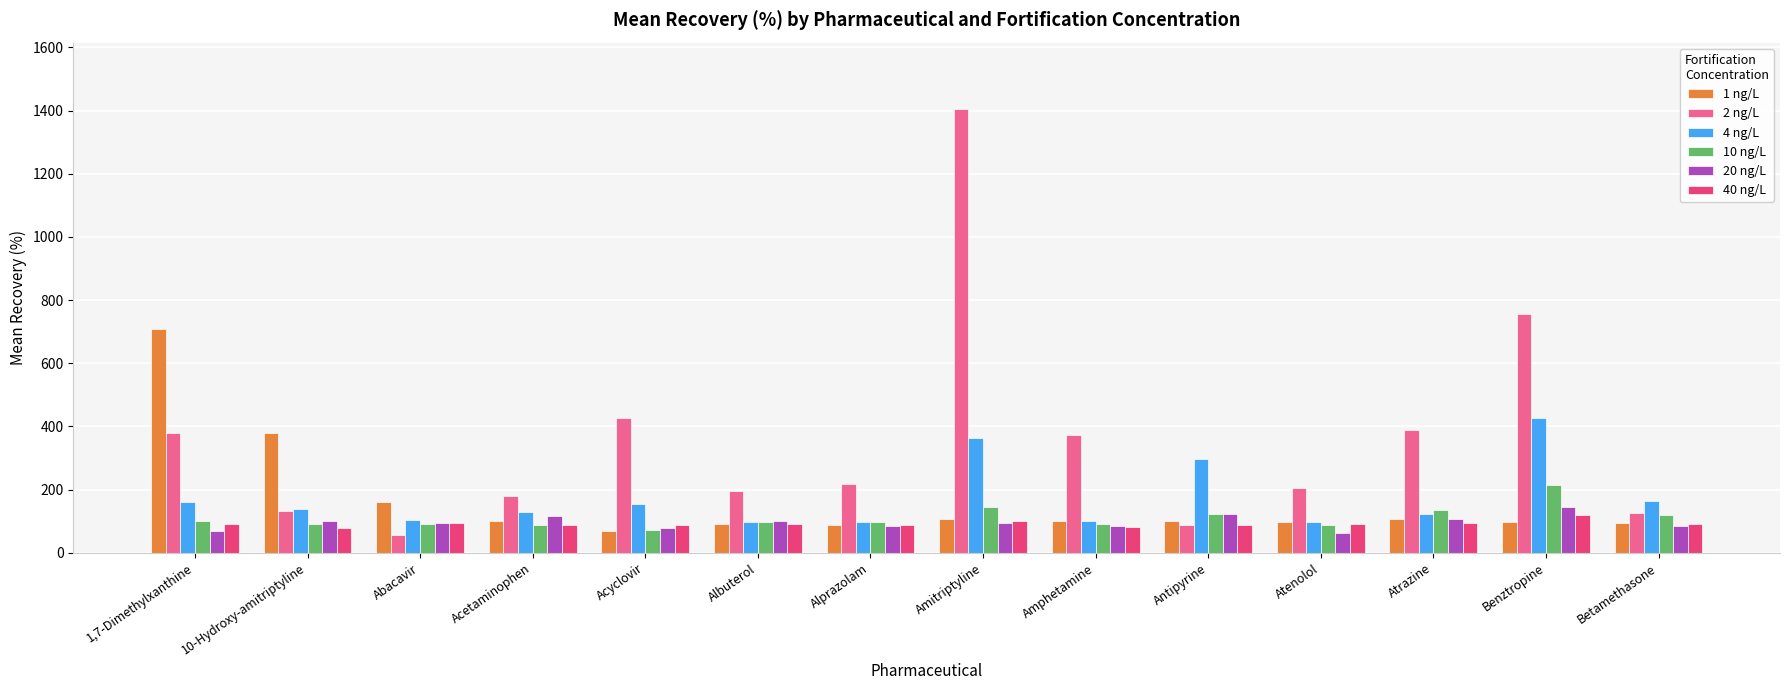

The value of 4 ng/L at Benztropine is 426.4. True or false?

True